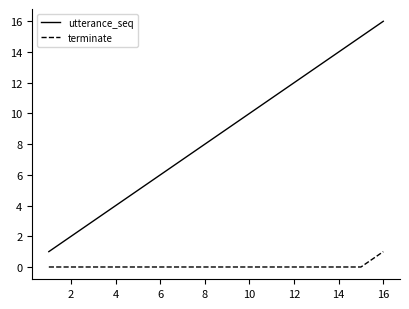

At how many categories does at least one series exceed 0?

16